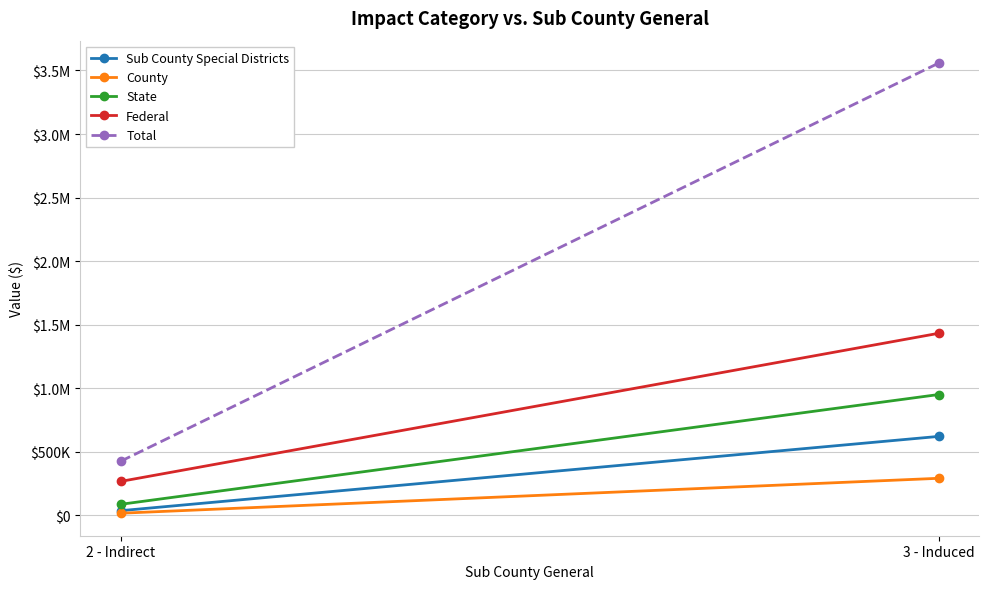

True or false: Total has a value of 426916.3 at 2 - Indirect.

True